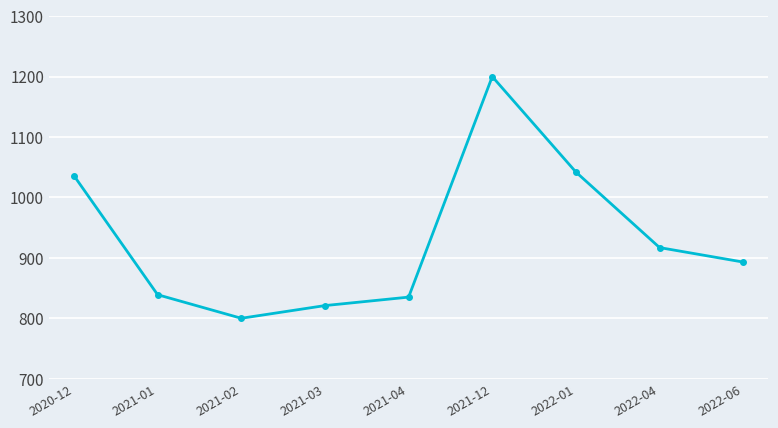

How many lines are shown in the chart?

1